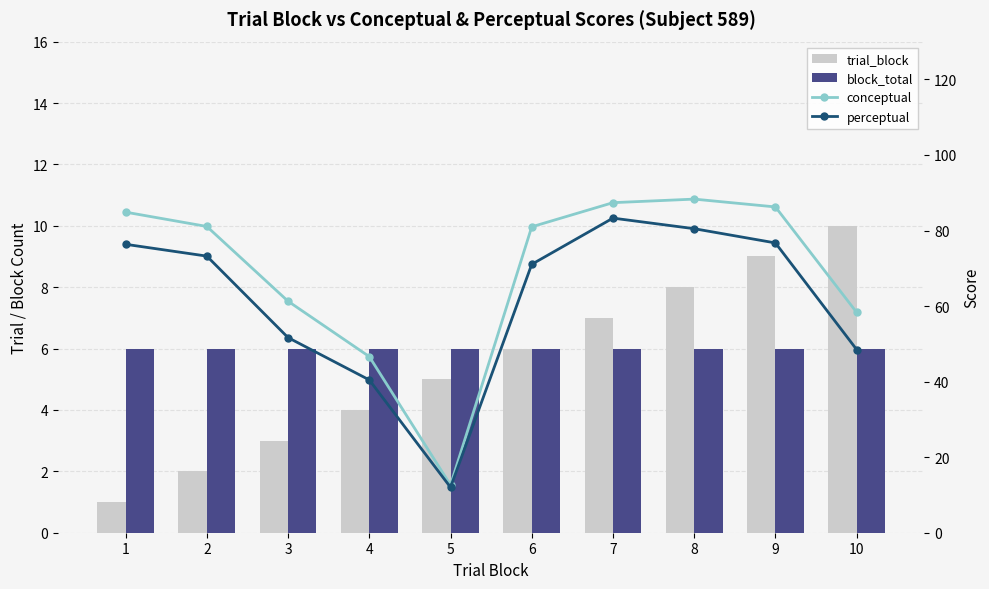

How many data points does each series have?

10